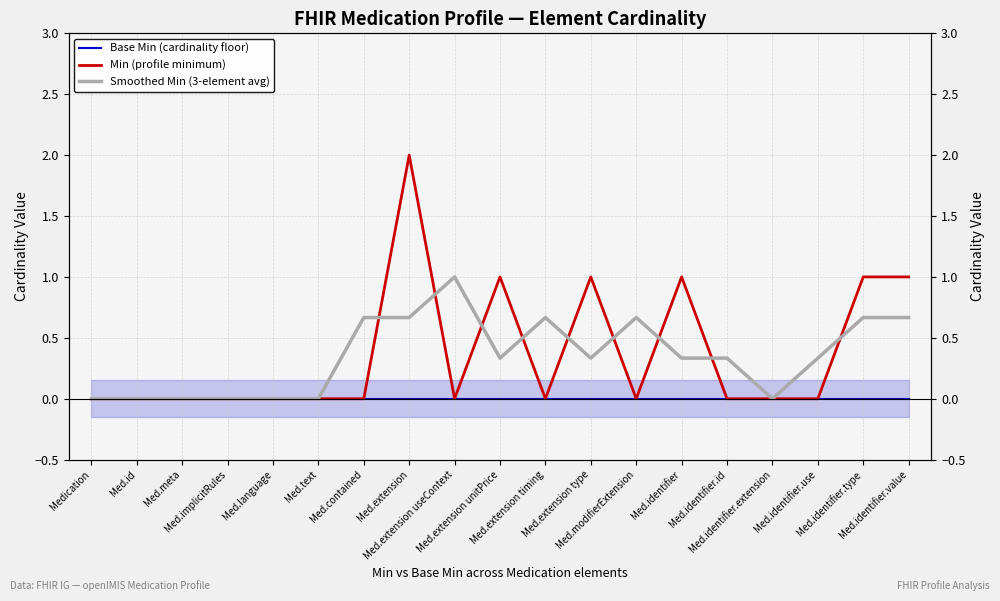

Does the chart display data point markers on the line(s)?

No